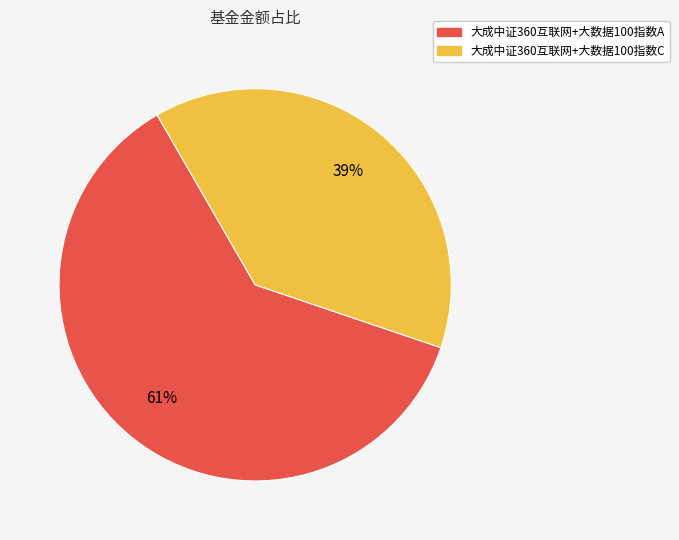

To the nearest percent, what is the average slice percentage?

50%